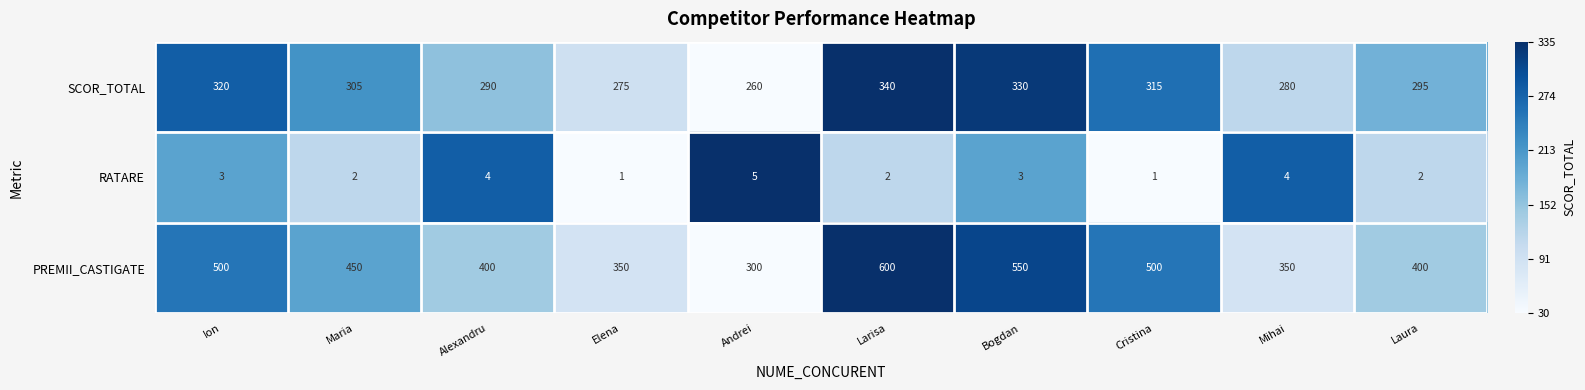

What is the spread (max minus min) of values at Ion?

497